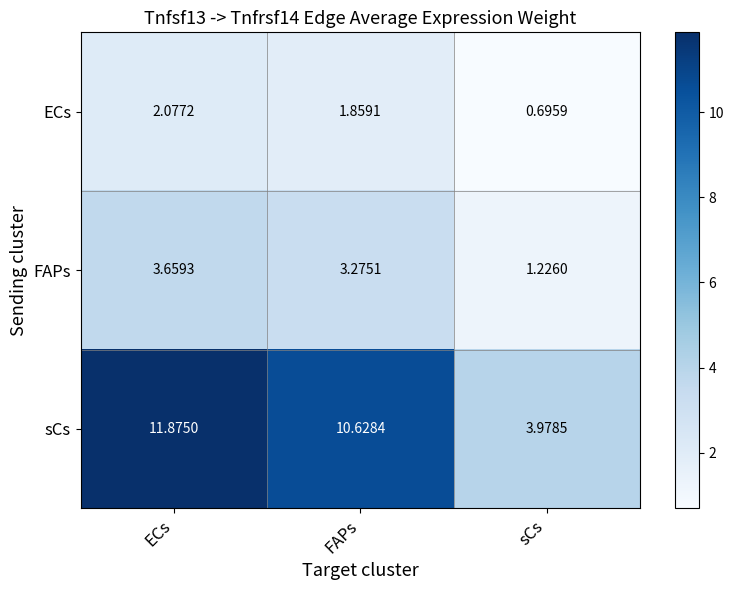

At which category does the chart reach its peak across all series?

ECs